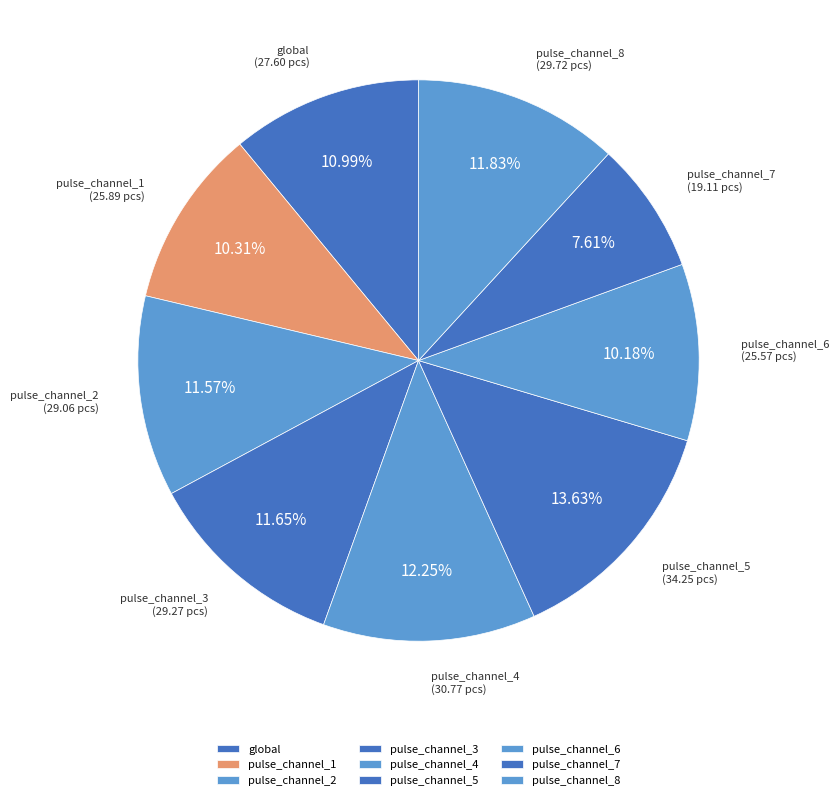

Is it true that global is 11% of the pie?

True